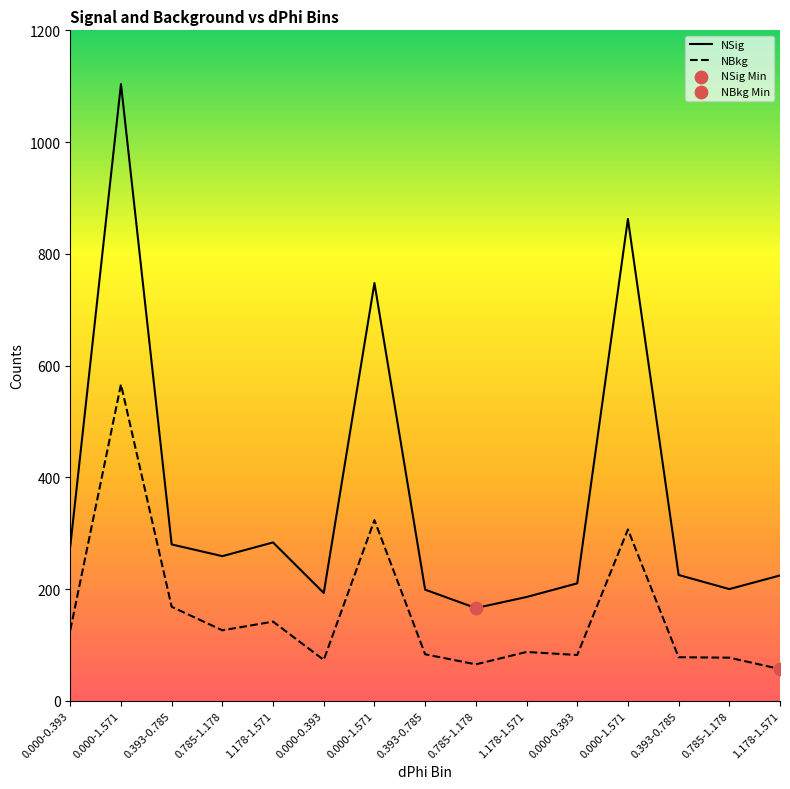

What are all the series names shown in the legend?

NSig, NBkg